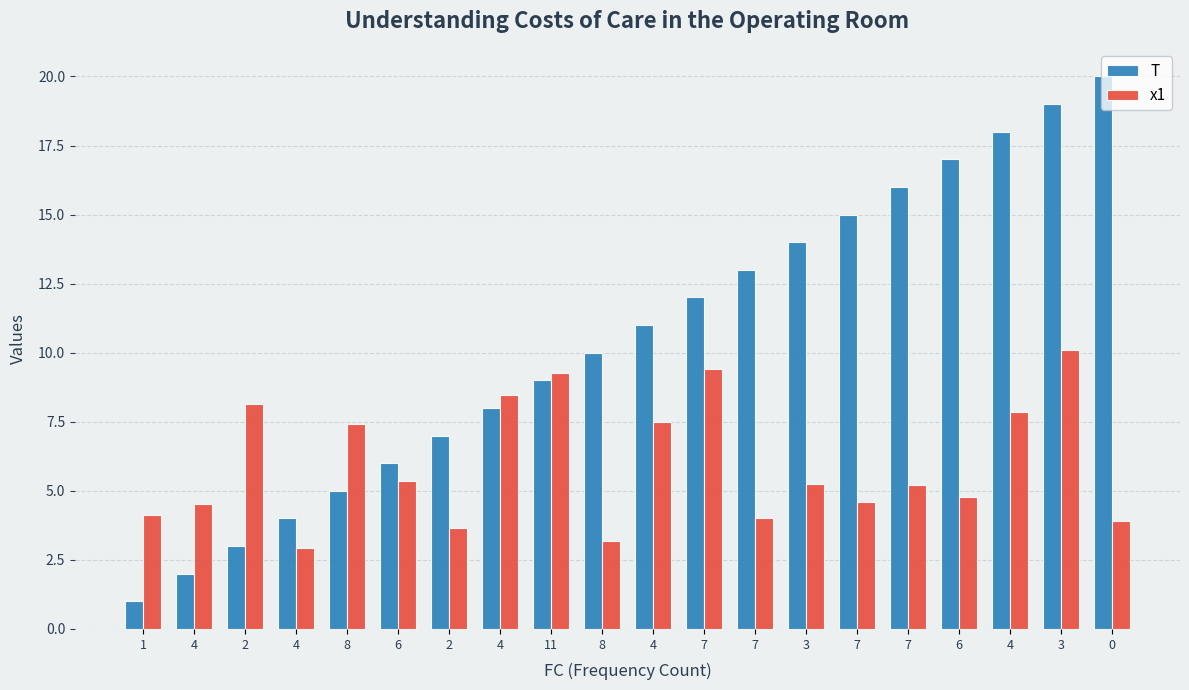

How many data points does each series have?

20